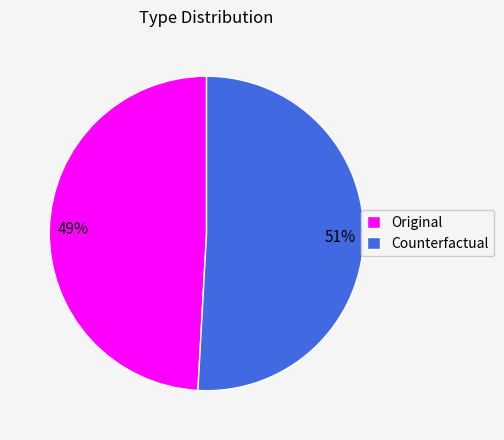

Count the number of slices in the pie.

2